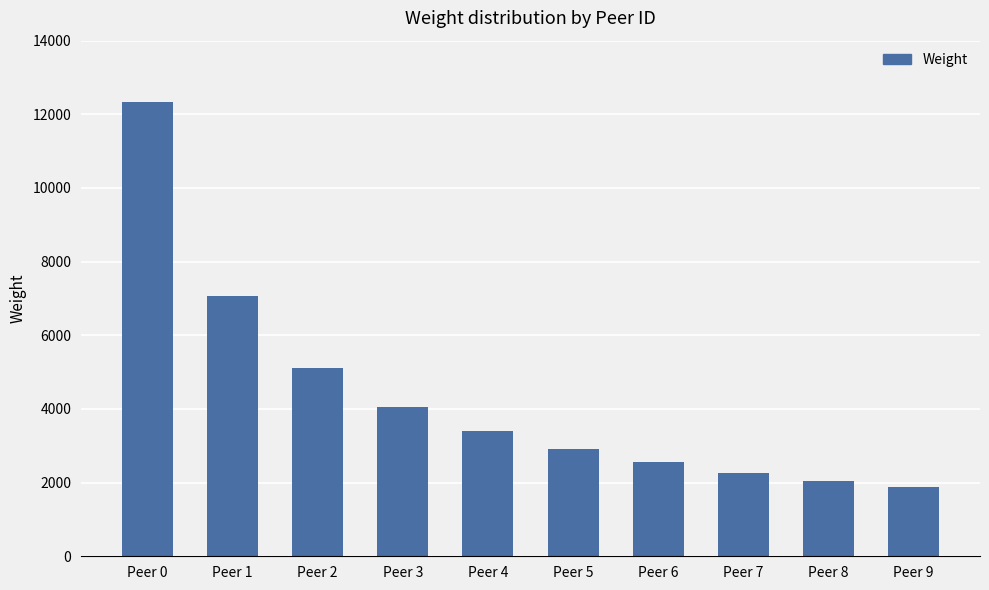

Which category has the highest value across all series?

Peer 0